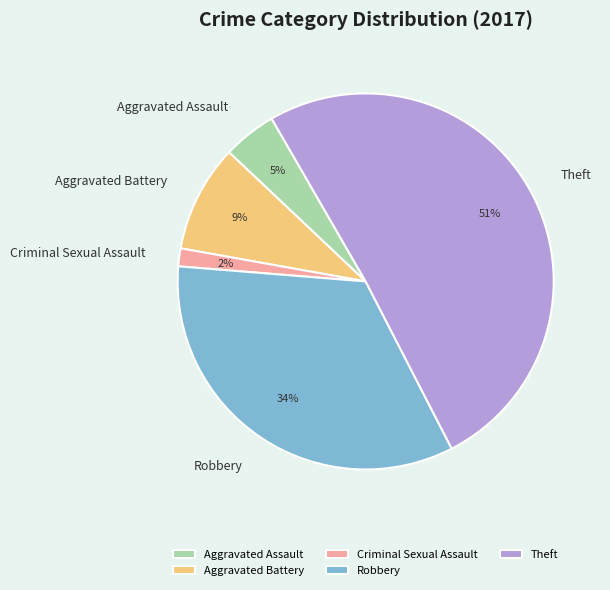

True or false: Criminal Sexual Assault accounts for 2% of the total.

True